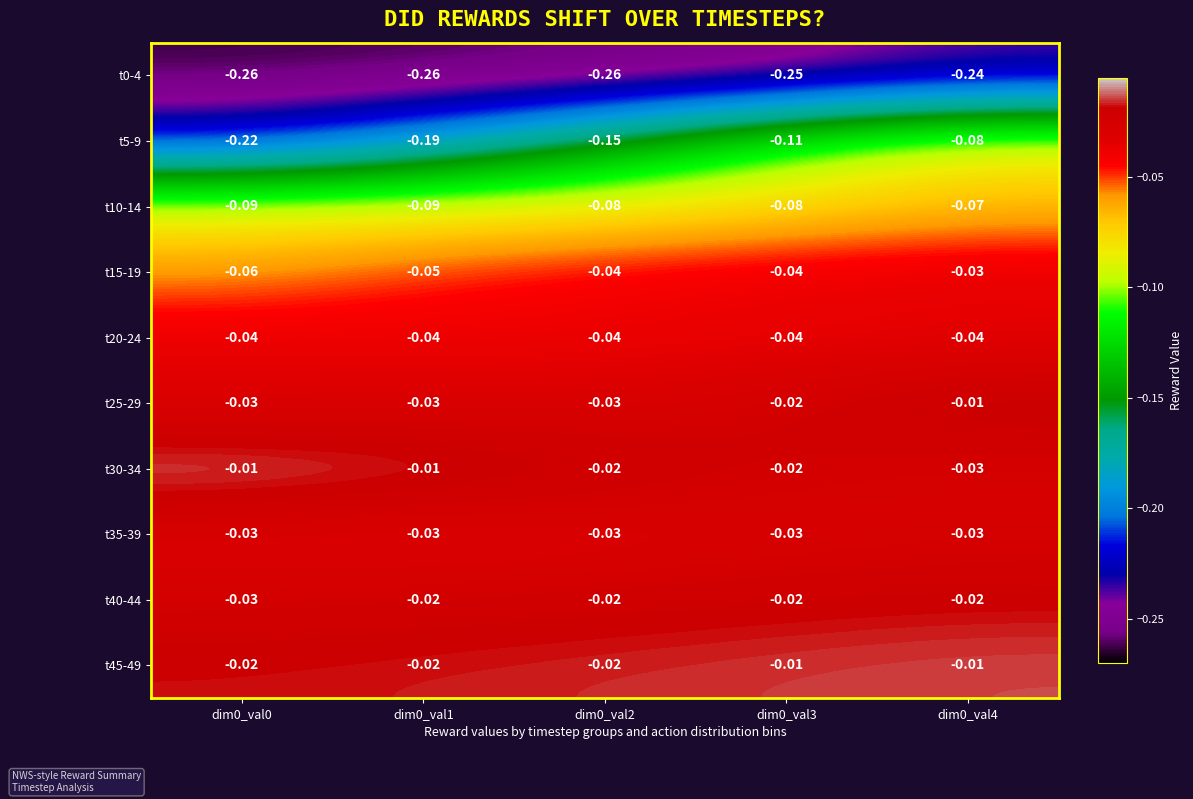

Is the value of t5-9 at dim0_val2 greater than the value of t40-44 at dim0_val4?

No